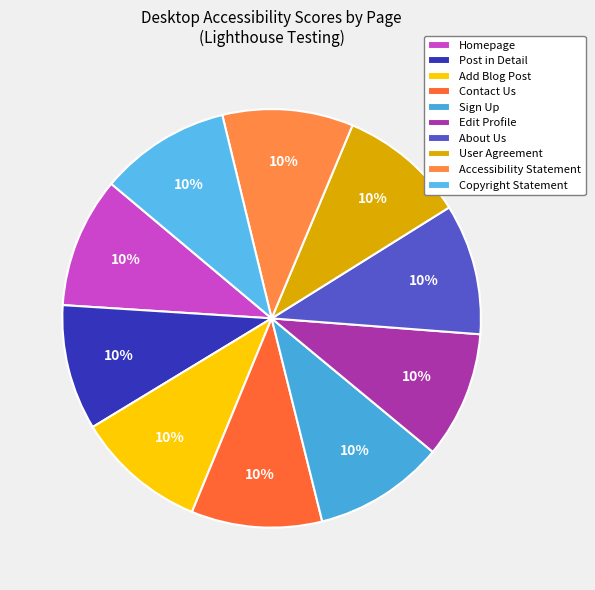

Is About Us the majority of the pie?

No